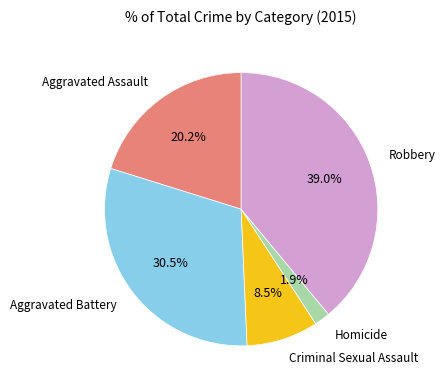

Is there any slice that represents more than half of the pie?

No